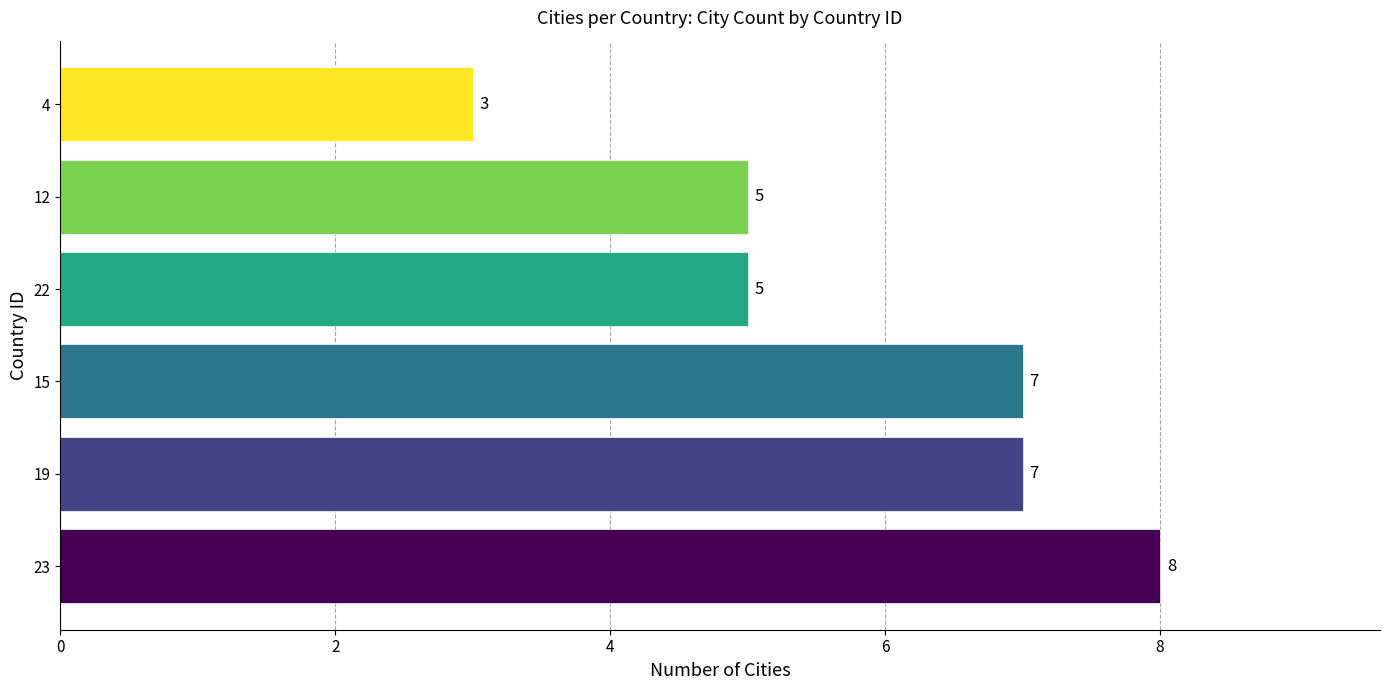

Does the chart contain any negative values?

No